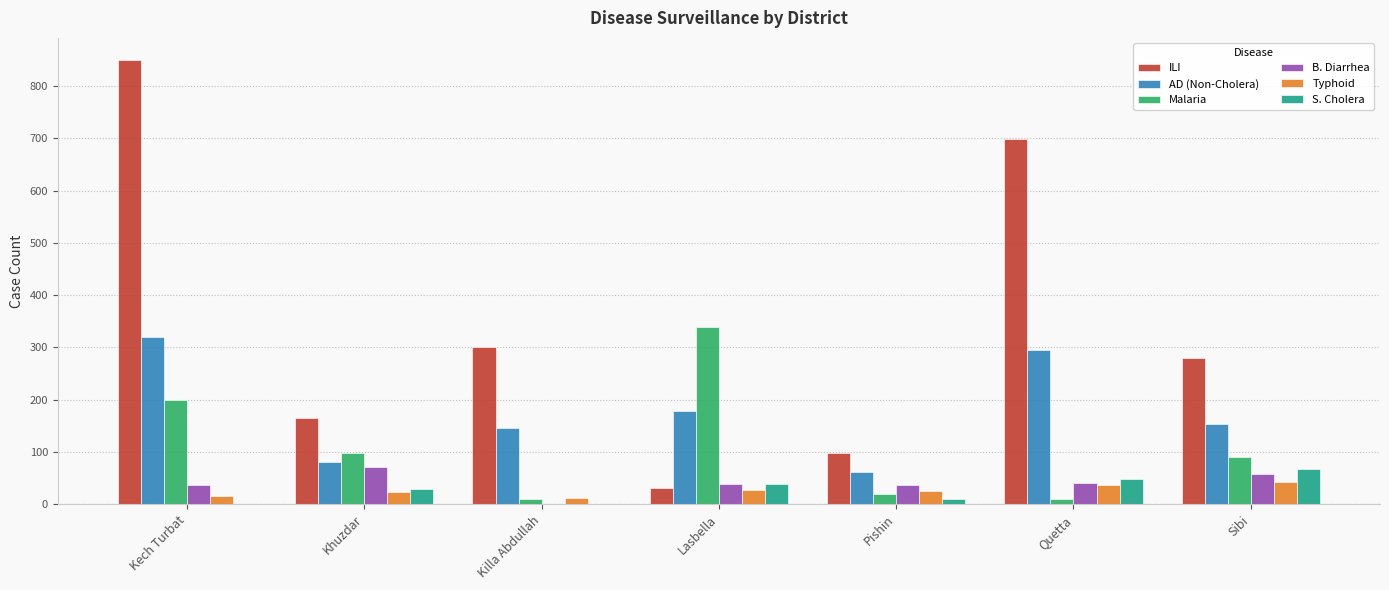

At which category is the sum across all series the highest?

Kech Turbat